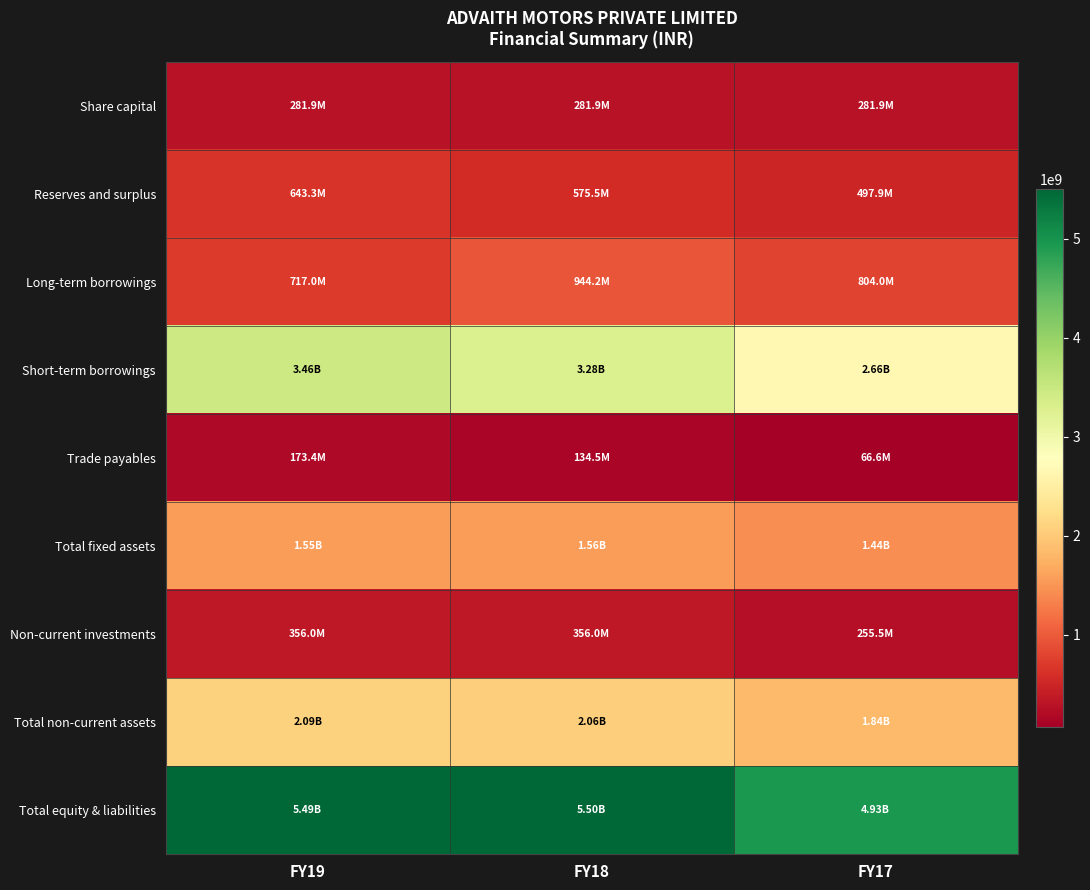

Reading right to left, list all the values displayed in this chart.

Share capital: FY17=281901000	FY18=281901000	FY19=281901000
Reserves and surplus: FY17=497874520	FY18=575481838	FY19=643277422
Long-term borrowings: FY17=804023015	FY18=944162402	FY19=717034339
Short-term borrowings: FY17=2658280712	FY18=3281884616	FY19=3455080618
Trade payables: FY17=66638666	FY18=134497971	FY19=173377398
Total fixed assets: FY17=1441943085	FY18=1556064231	FY19=1554397445
Non-current investments: FY17=255543855	FY18=356009465	FY19=356009465
Total non-current assets: FY17=1836300546	FY18=2061420616	FY19=2091833863
Total equity & liabilities: FY17=4929727809	FY18=5501708641	FY19=5486770941